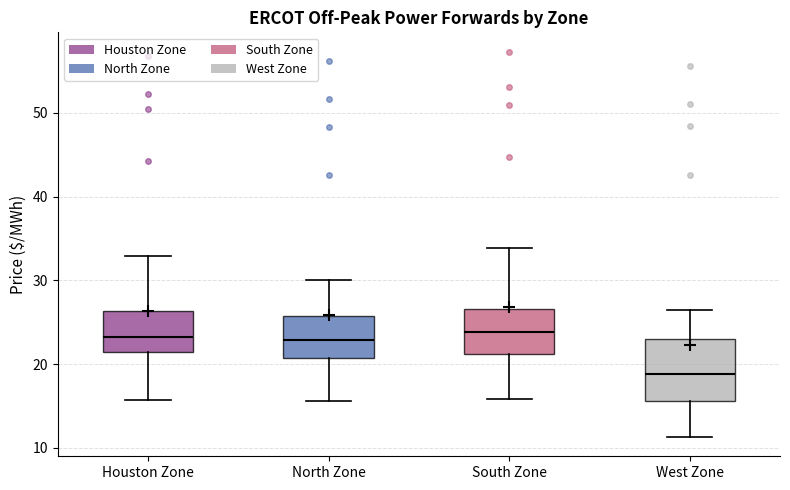

Reading left to right, transcribe this box plot: for each box, give where its median line is, the range the box spans, and where its two whiskers end, as read against the y-axis. The values are not printed on the chart, so give them approximately, as read against the axis.

Houston Zone: median 23, box 21 to 26, whiskers 16 to 33
North Zone: median 23, box 21 to 26, whiskers 16 to 30
South Zone: median 24, box 21 to 27, whiskers 16 to 34
West Zone: median 19, box 16 to 23, whiskers 11 to 27